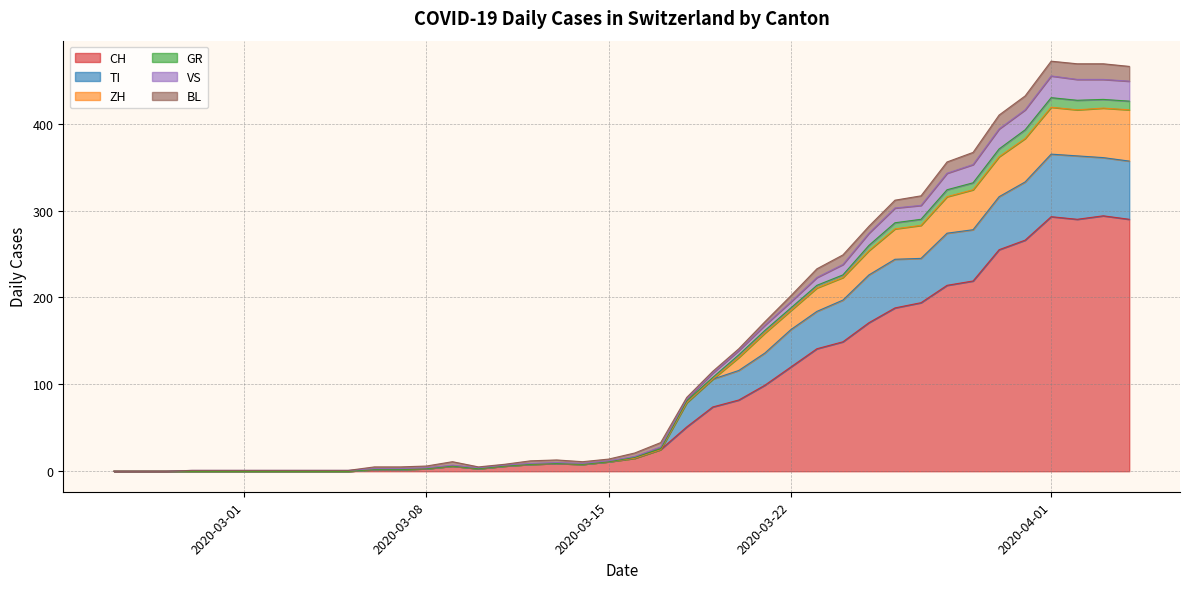

What position from the right is 2020-03-31?

5